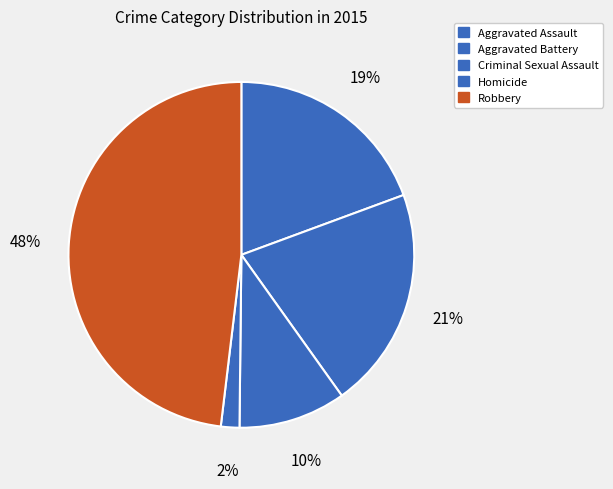

Does any single category account for the majority?

No